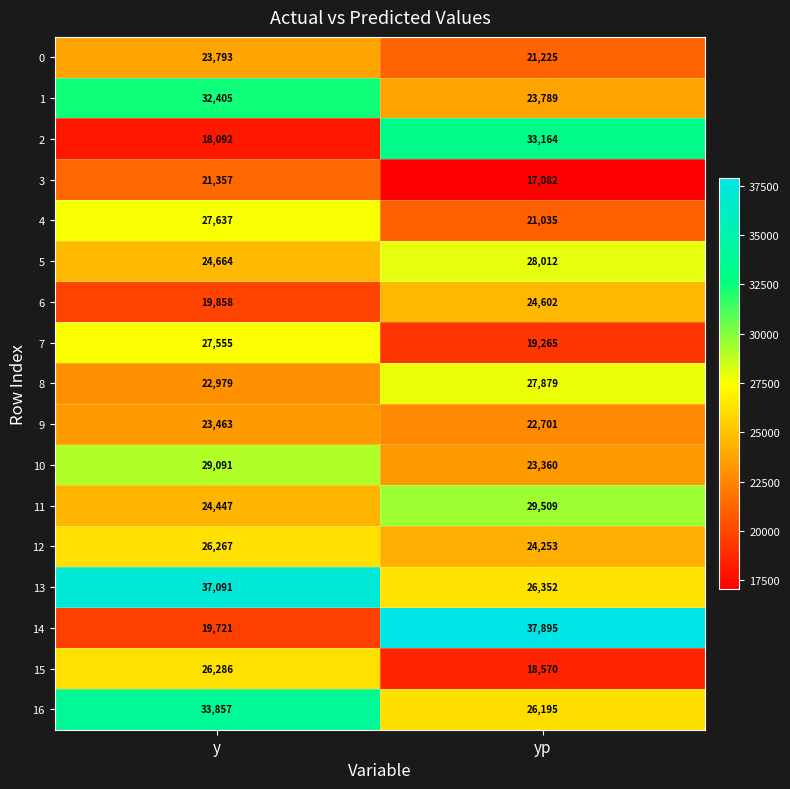

The 9 series shows 22701 at yp. True or false?

True